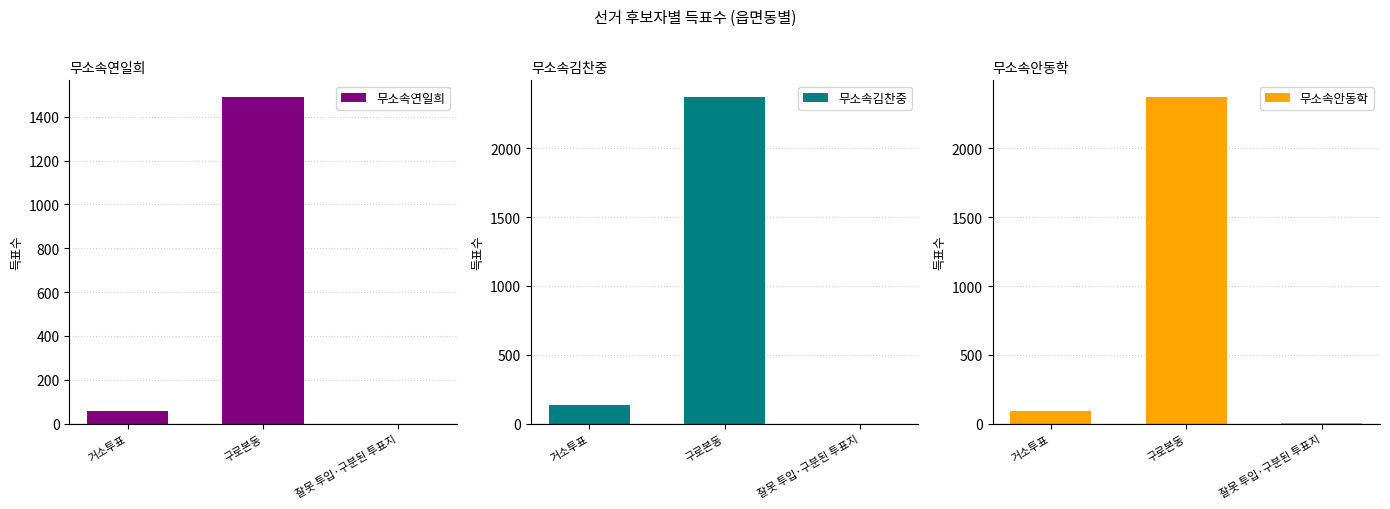

The value of 무소속연일희 at 잘못 투입·구분된 투표지 is 0. True or false?

True